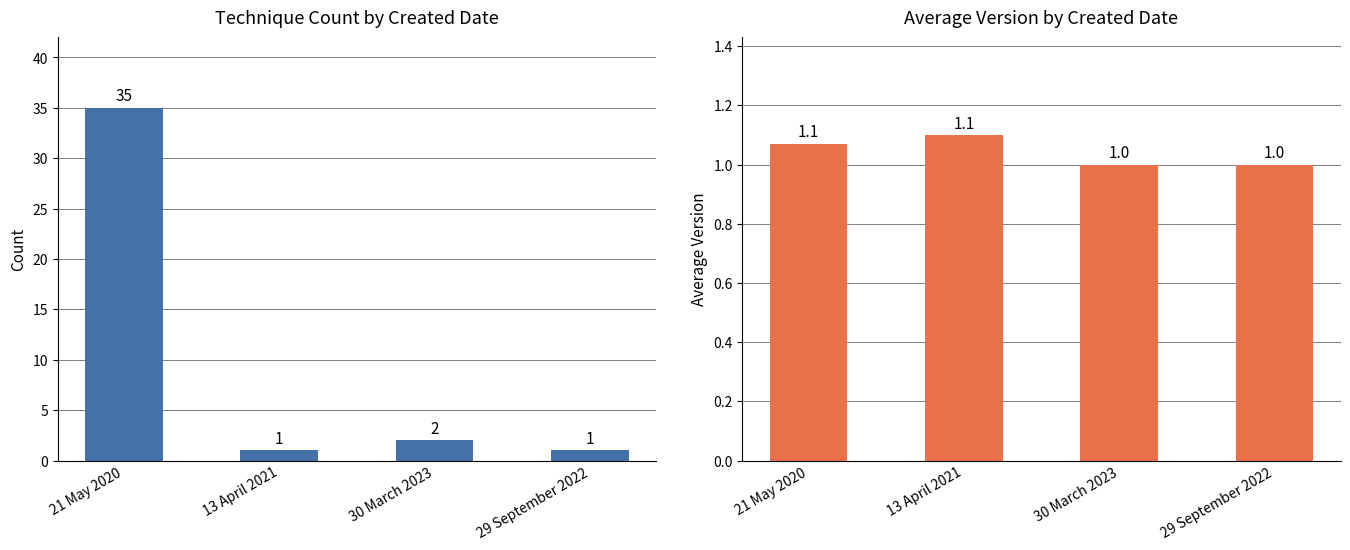

Count the Avg Version values in the range 1 to 2.

4